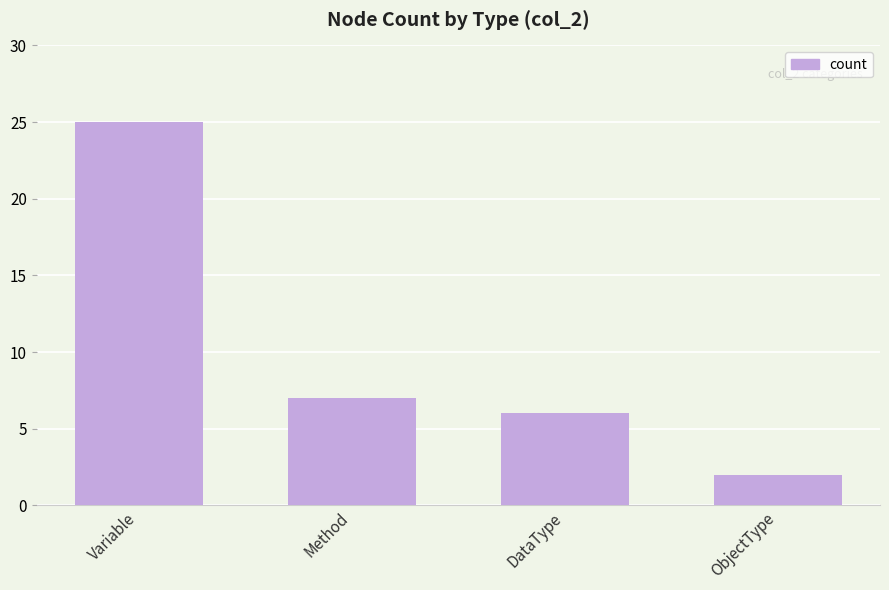

Reading left to right, list all the values displayed in this chart.

25	7	6	2